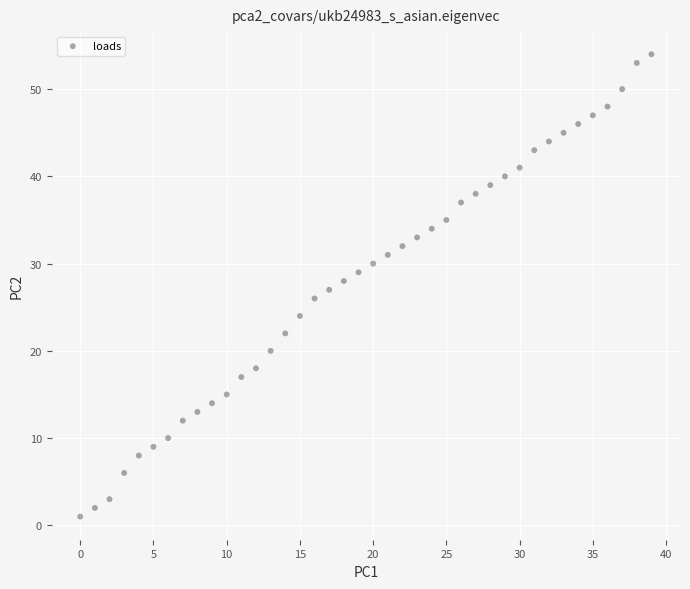

What is the range of Y values (max minus min)?

53